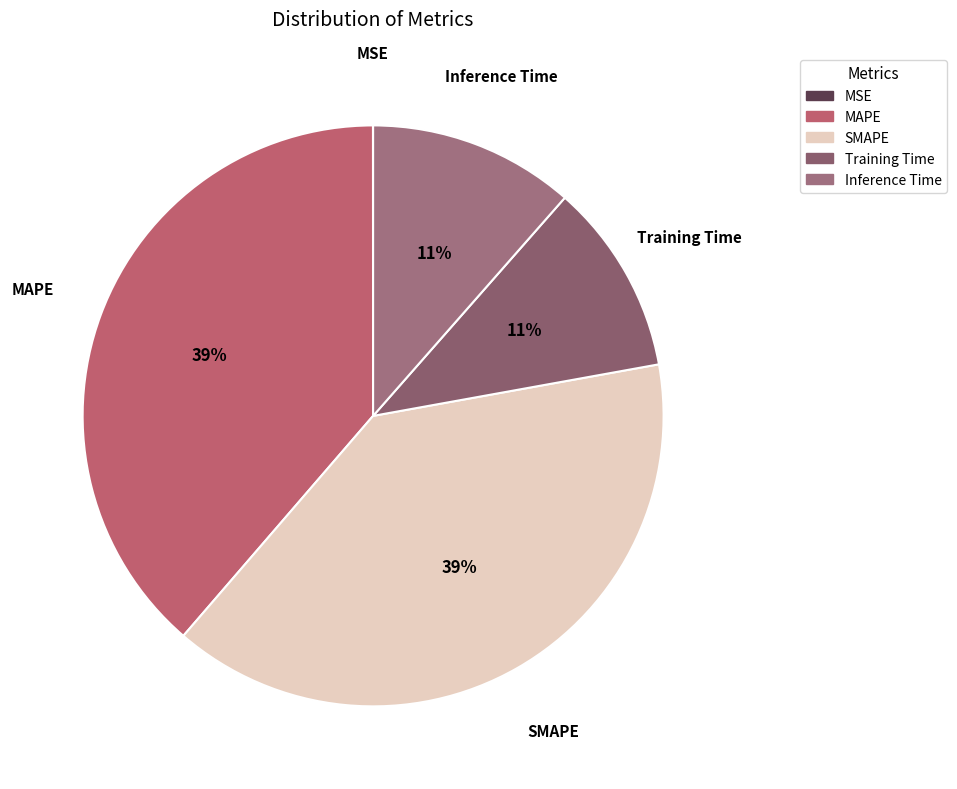

What is the ratio of the value at Training Time to the value at SMAPE?

0.3